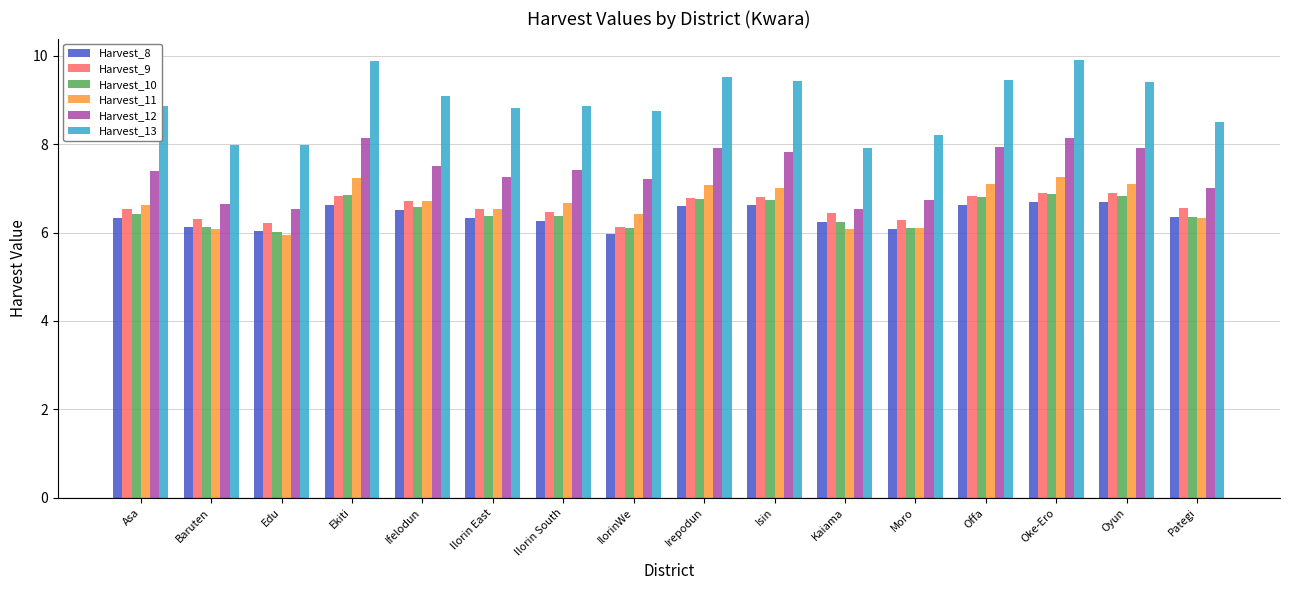

What is the sum of all Harvest_12 values?

118.1